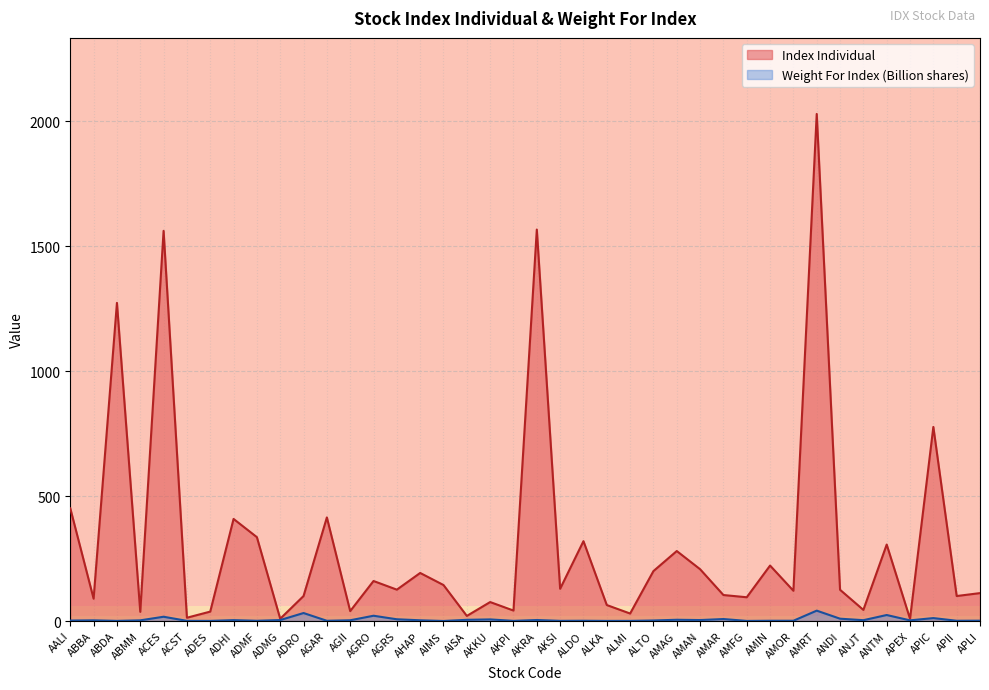

What is the value of the Weight For Index point at the 34th from the left?

9.3